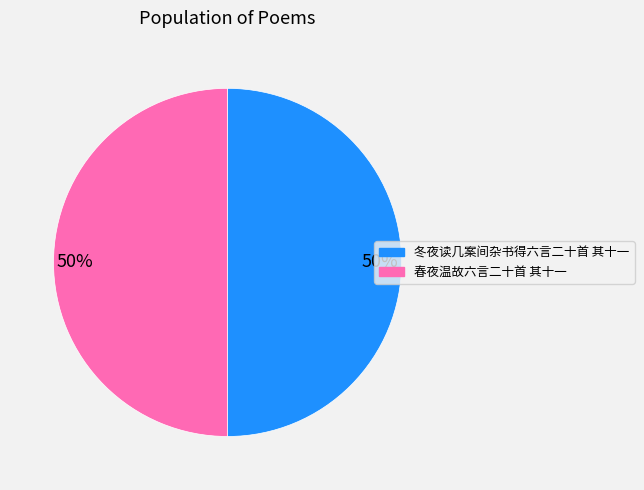

Combined, do 冬夜读几案间杂书得六言二十首 其十一 and 春夜温故六言二十首 其十一 account for over 50%?

Yes